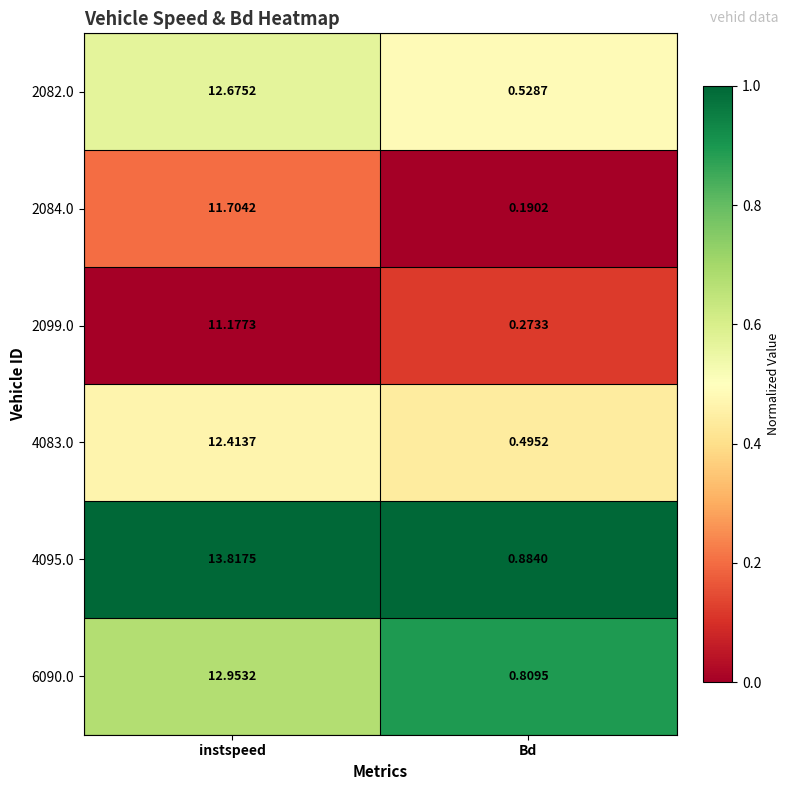

Which series has the largest total across all categories?

4095.0